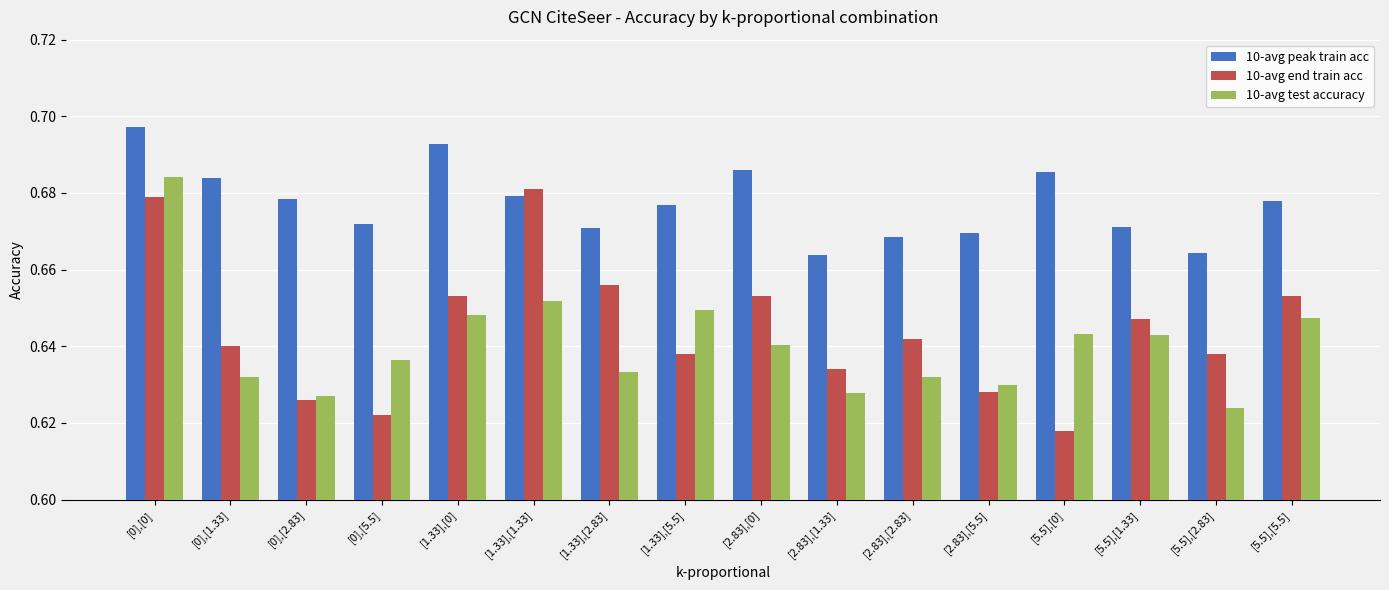

Where is 10-avg test accuracy nearest to the value 0?

[5.5],[2.83]